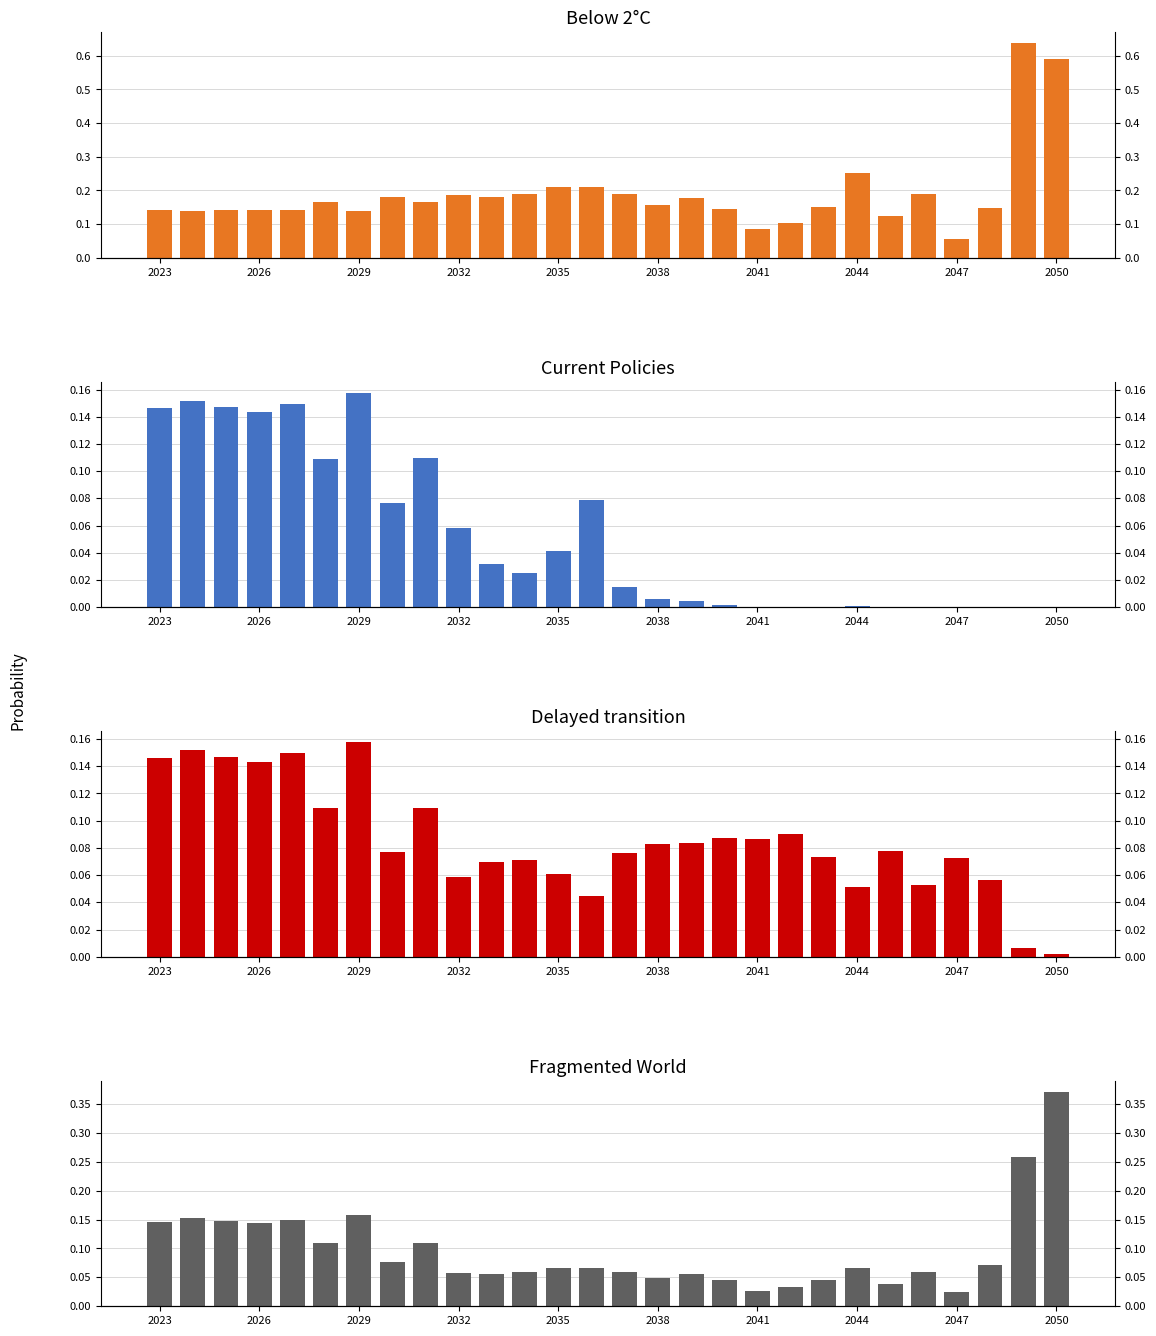

What is the average value of the Delayed transition series?

0.1